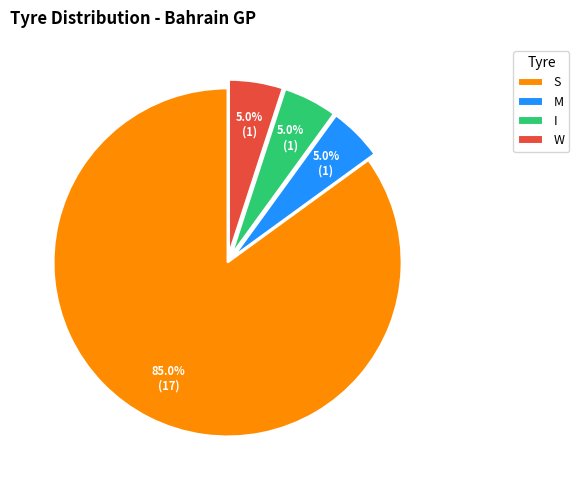

How much of the chart is everything except W?

95.0%